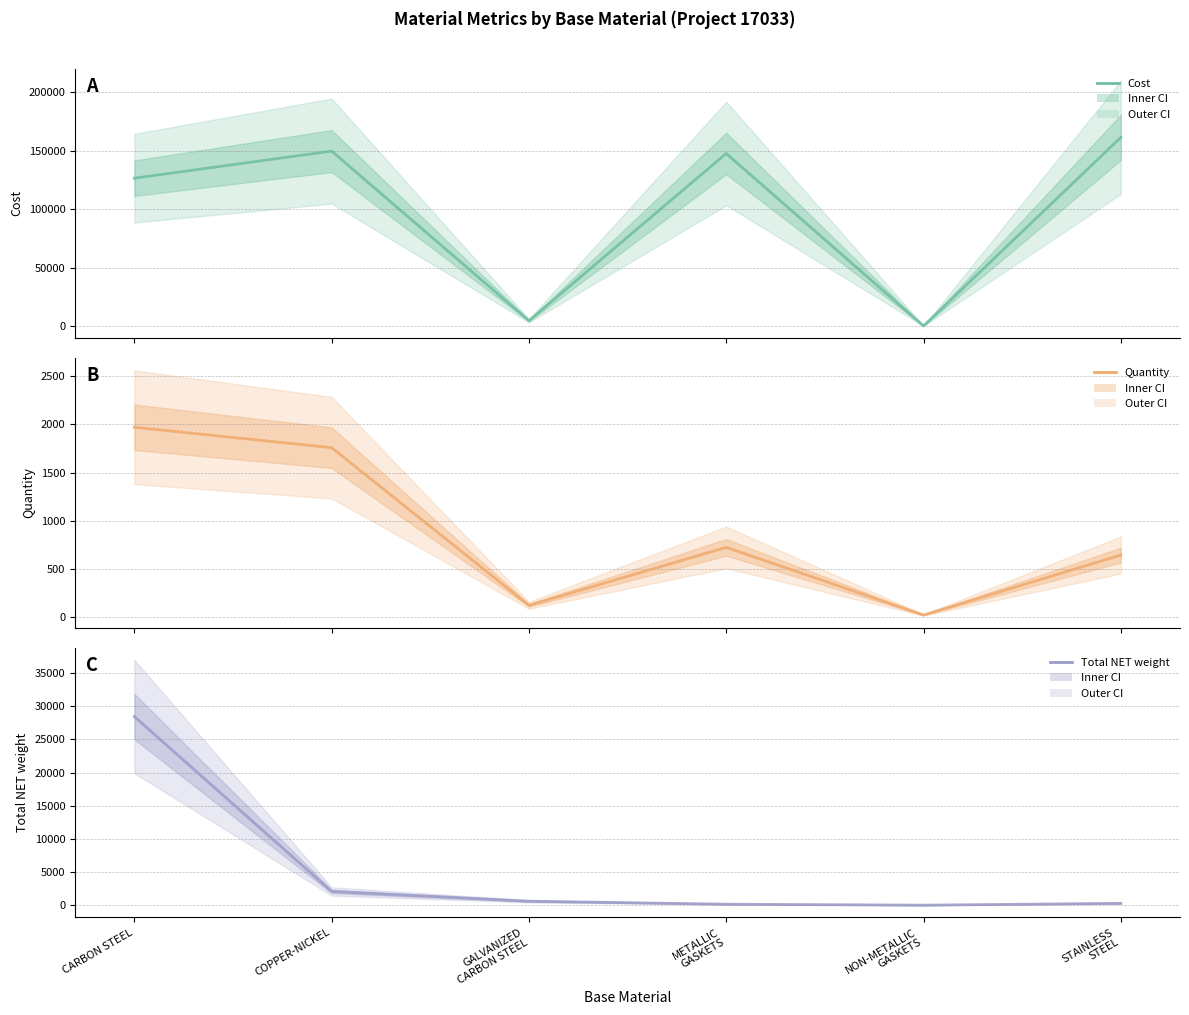

Which category has the lowest value across all series?

NON-METALLIC
GASKETS